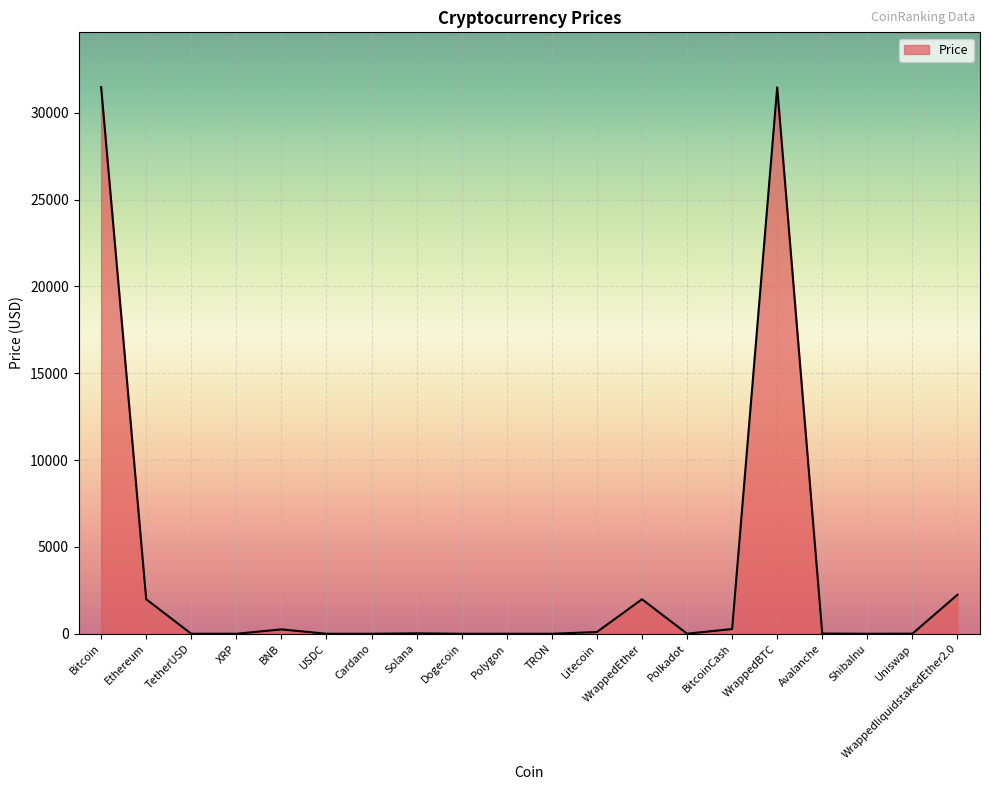

Between WrappedEther and BitcoinCash, which is larger?

WrappedEther